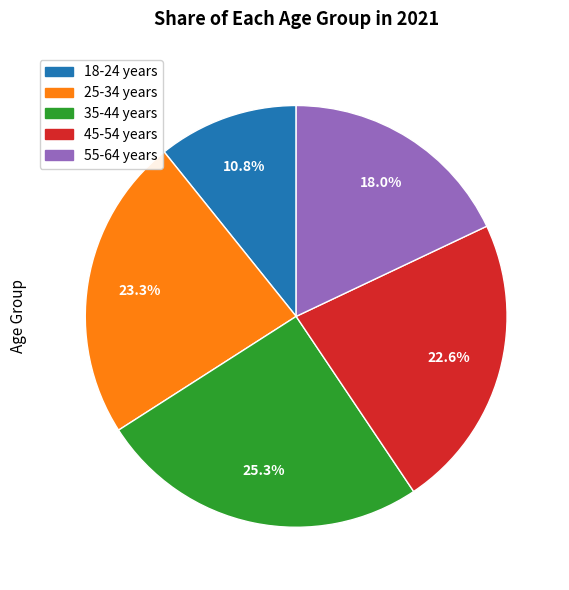

Rank the categories by value from highest to lowest.

35-44 years, 25-34 years, 45-54 years, 55-64 years, 18-24 years